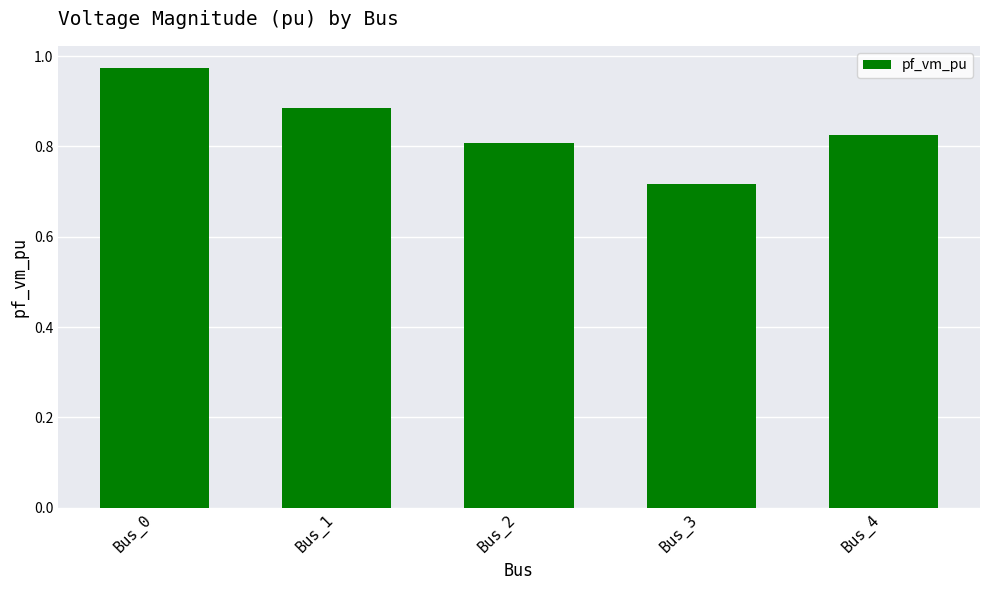

Which label corresponds to the largest value in the chart?

Bus_0